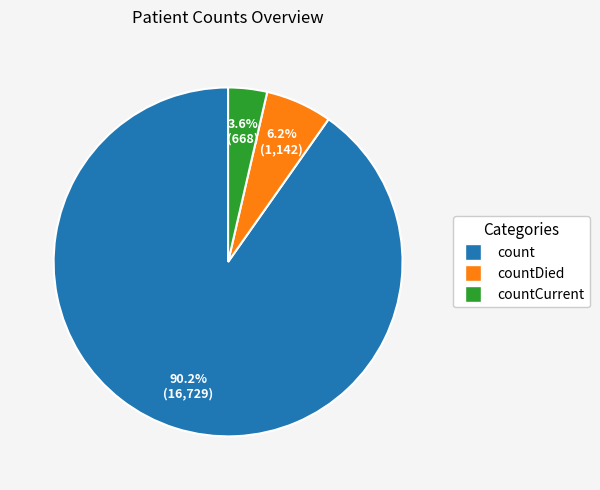

Which has a higher value, countDied or countCurrent?

countDied